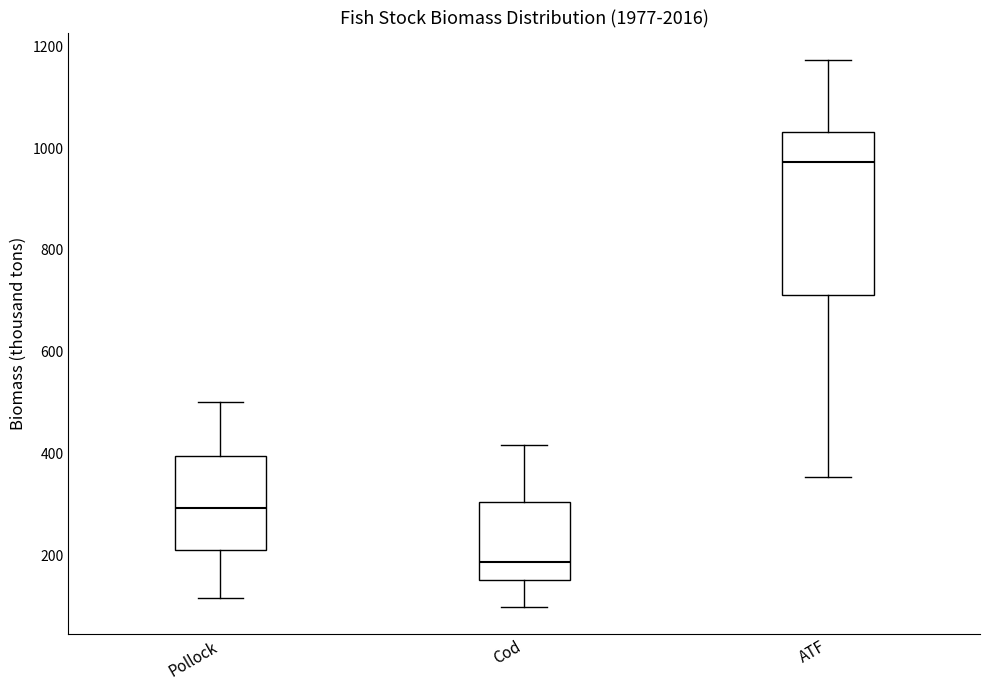

Reading left to right, read every box against the y-axis: the position of its median line, the range the box covers, and the ends of its whiskers. The values are not printed on the chart, so give them approximately, as read against the axis.

Pollock: median 300, box 220 to 400, whiskers 120 to 500
Cod: median 180, box 160 to 300, whiskers 100 to 420
ATF: median 980, box 720 to 1040, whiskers 360 to 1180